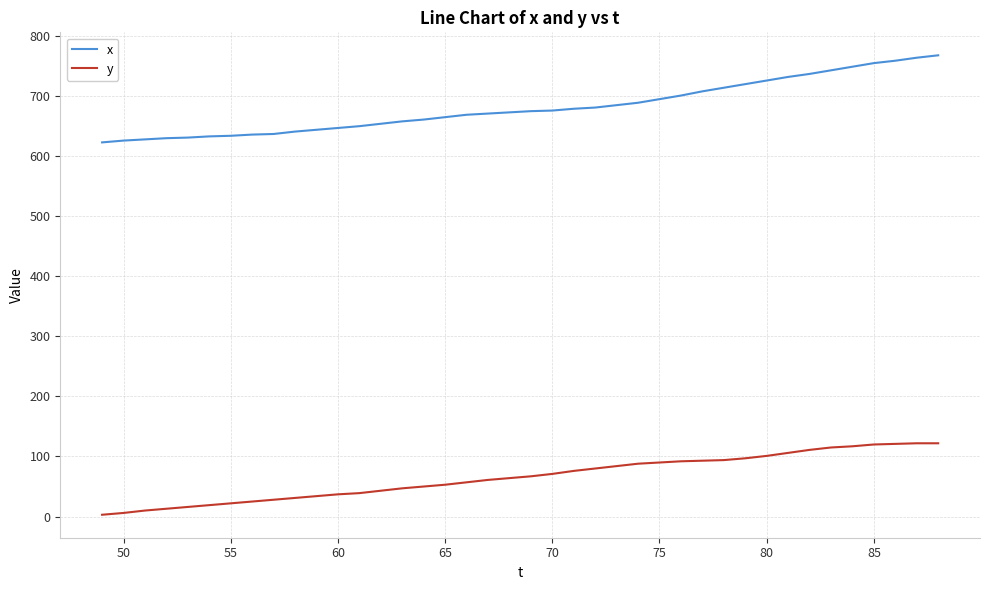

What is the lowest value of the x series?

623